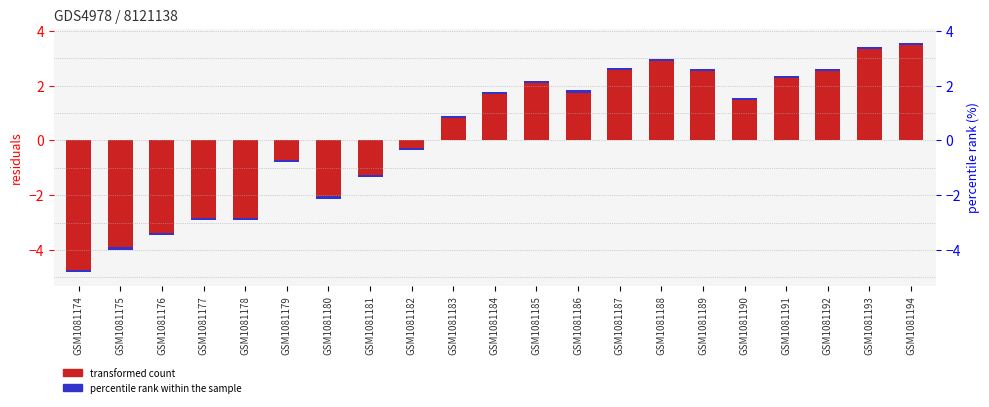

List the labels in order of value, largest first.

GSM1081194, GSM1081193, GSM1081188, GSM1081187, GSM1081189, GSM1081192, GSM1081191, GSM1081185, GSM1081186, GSM1081184, GSM1081190, GSM1081183, GSM1081182, GSM1081179, GSM1081181, GSM1081180, GSM1081177, GSM1081178, GSM1081176, GSM1081175, GSM1081174